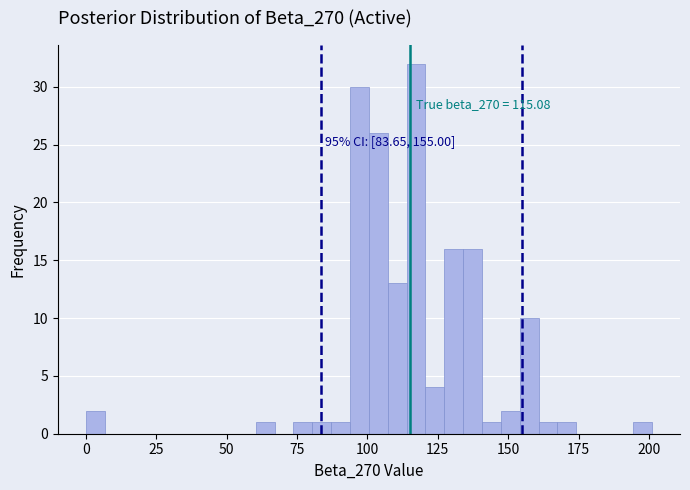

Around what value on the x-axis is the tallest bar? Give the approximate position of its centre, as read against the axis.

115